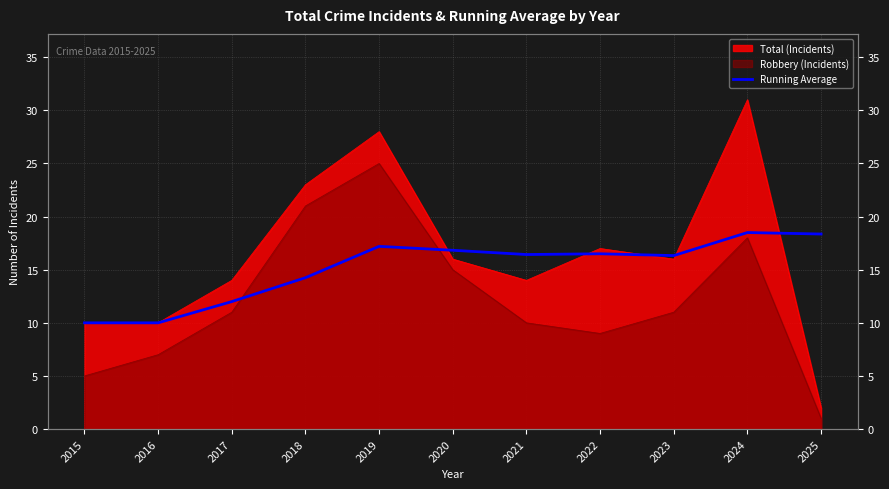

What is the sum of all values?

166.4